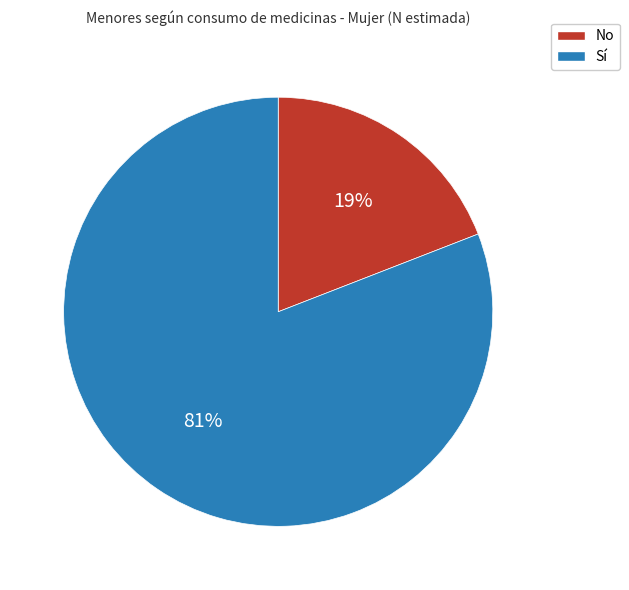

To the nearest percent, what portion does No represent?

19%